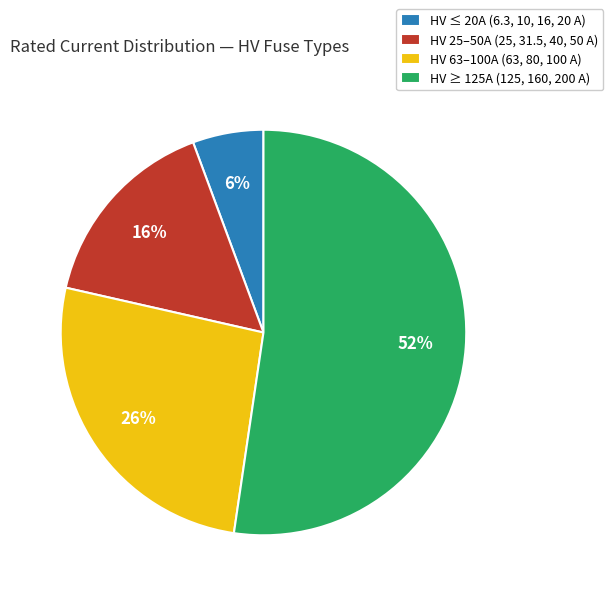

To the nearest percent, what is the combined percentage of HV 63–100A (63, 80, 100 A) and HV ≤ 20A (6.3, 10, 16, 20 A)?

32%